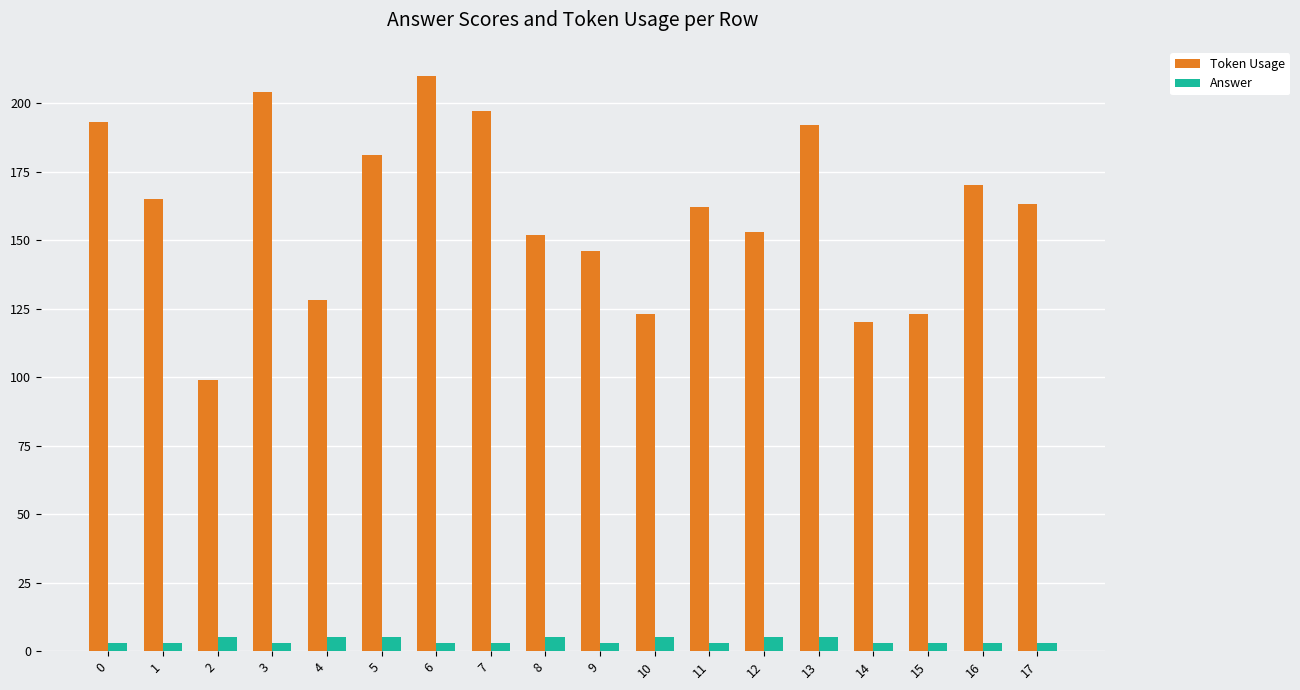

Which series changed the most between 4 and 13?

Token Usage